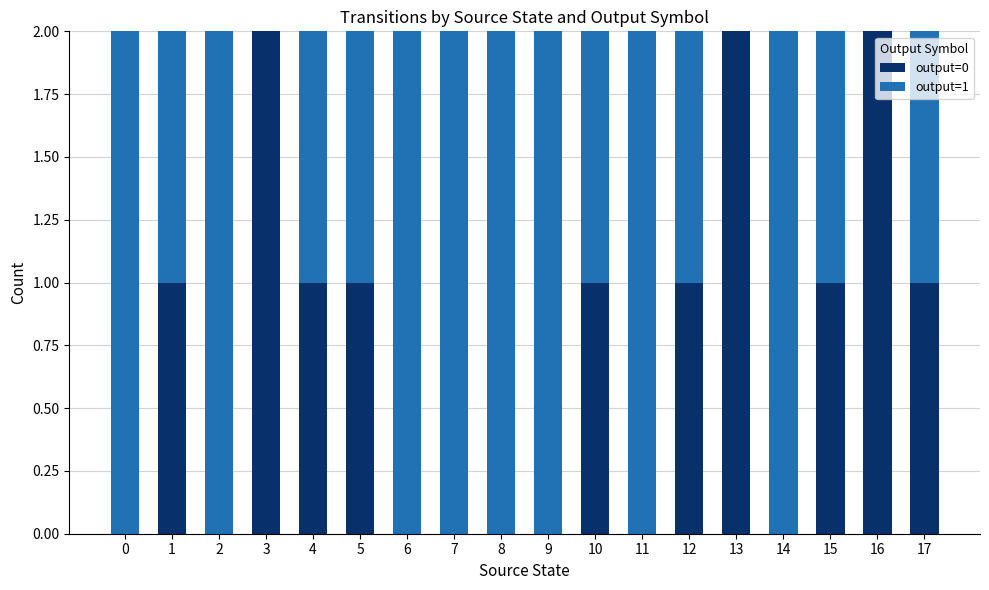

Does the chart contain stacked bars?

Yes